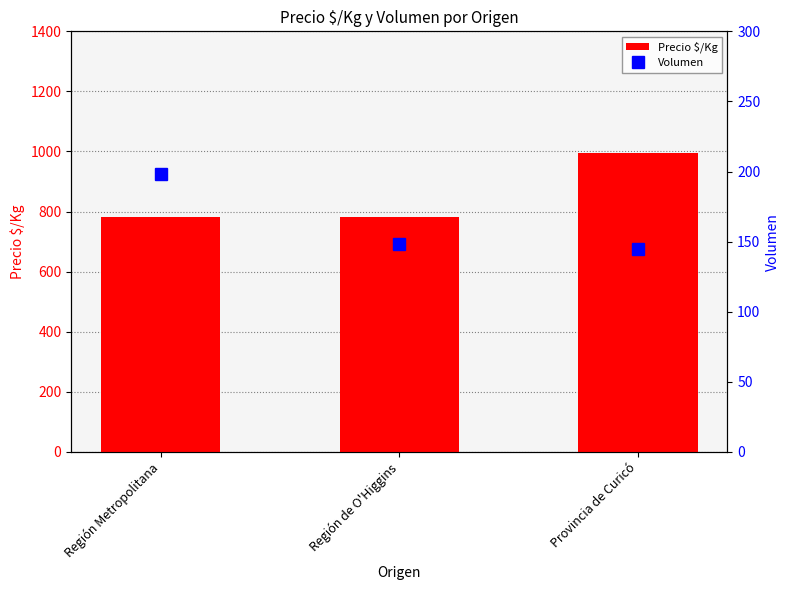

At which label does Precio $/Kg reach its peak?

Provincia de Curicó